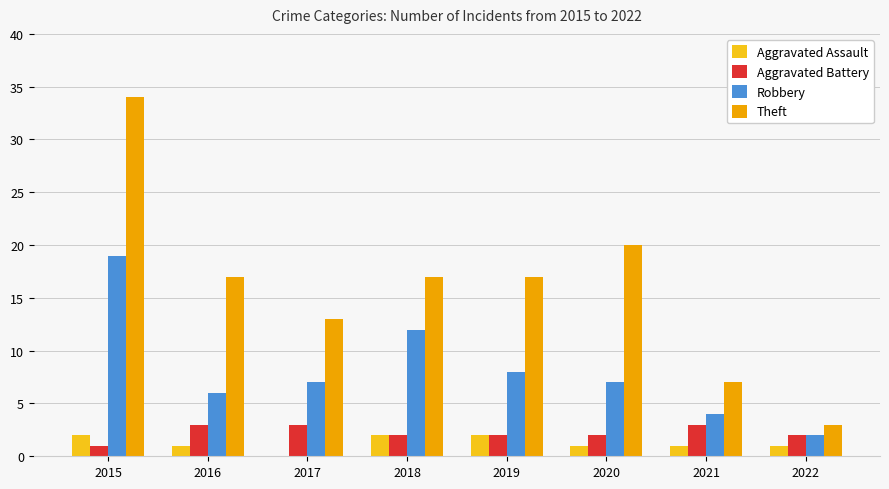

Is the value of Aggravated Battery at 2022 greater than the value of Theft at 2018?

No